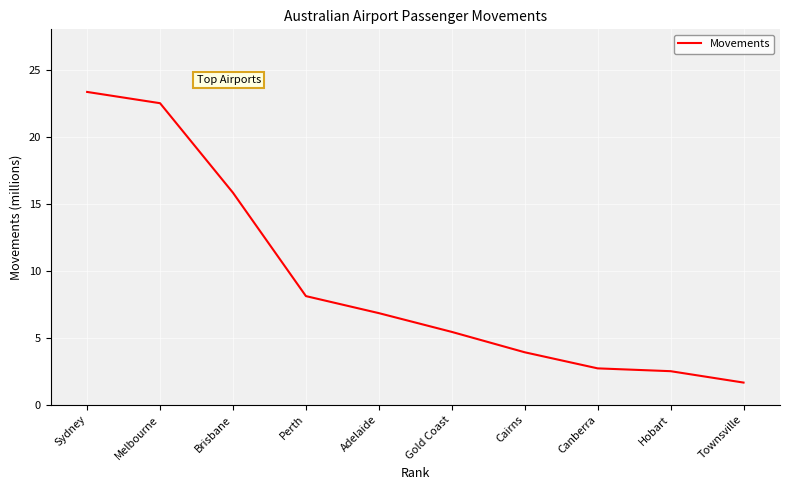

True or false: the data has more than 1 interior local peaks.

False